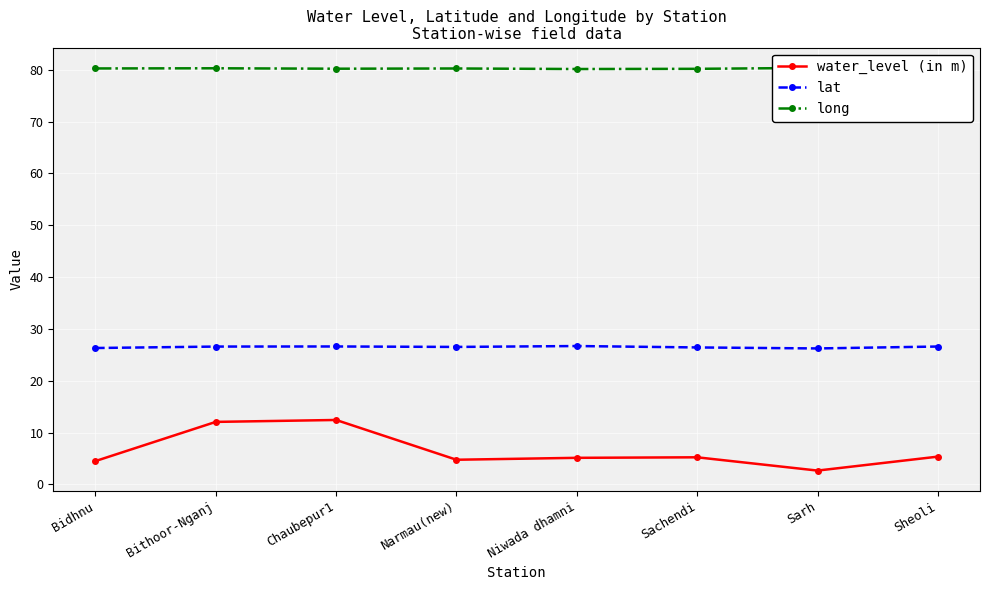

Where is water_level (in m) nearest to the value 7?

Sheoli